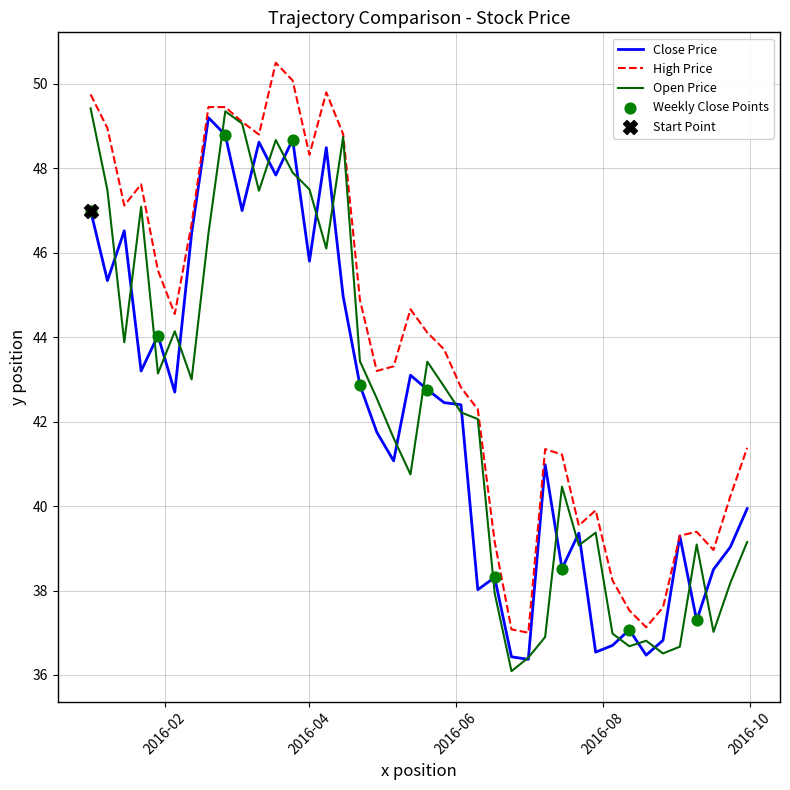

Which series has the largest total across all categories?

High Price